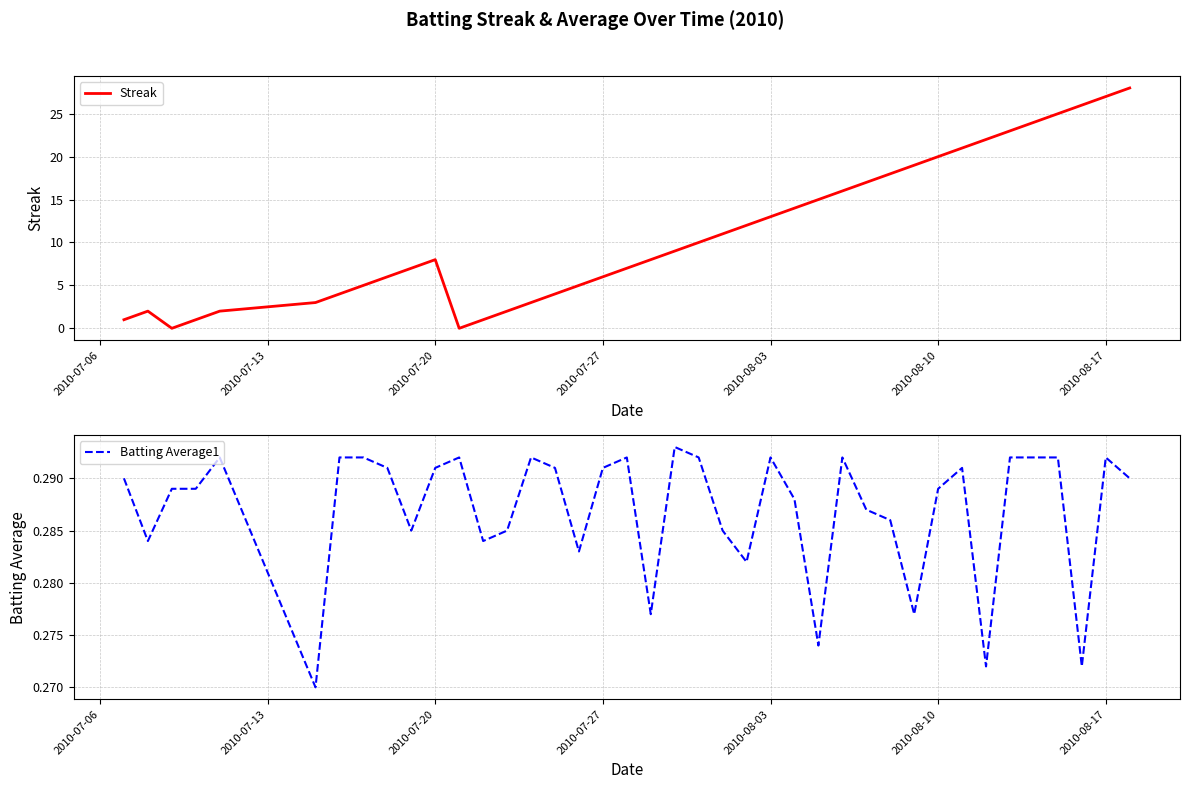

What is the difference between the maximum and second lowest values in the Streak series?

28